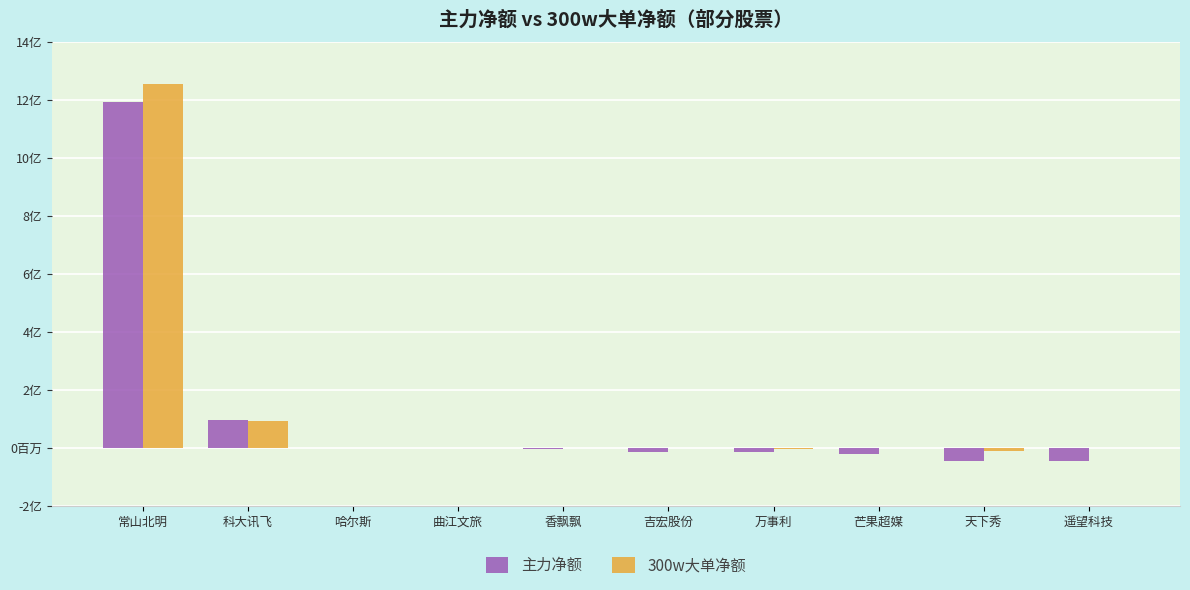

Is it true that 主力净额 equals -45730151 at 遥望科技?

True